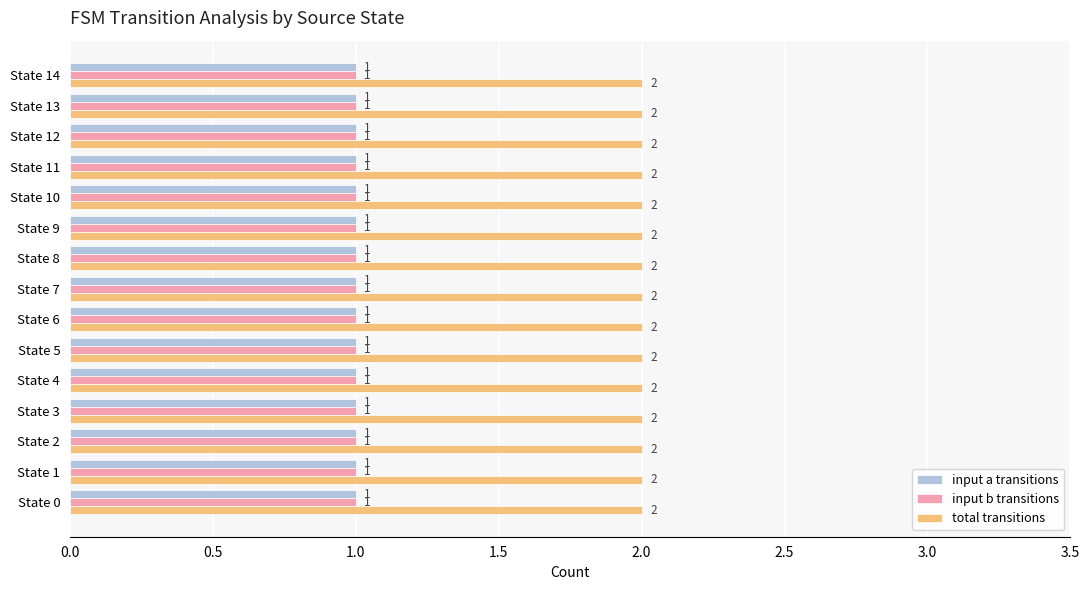

How many categories are shown in the chart?

15